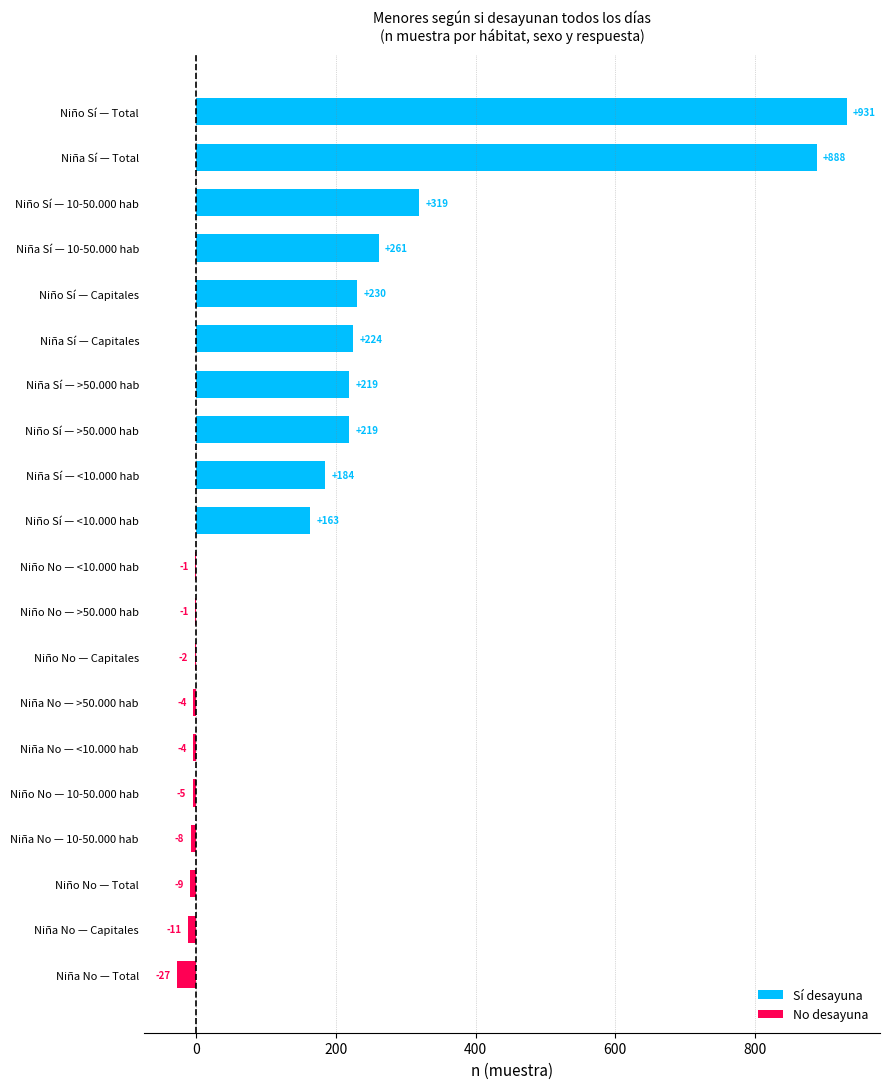

True or false: the data shows -4 at Niña No — <10.000 hab.

True